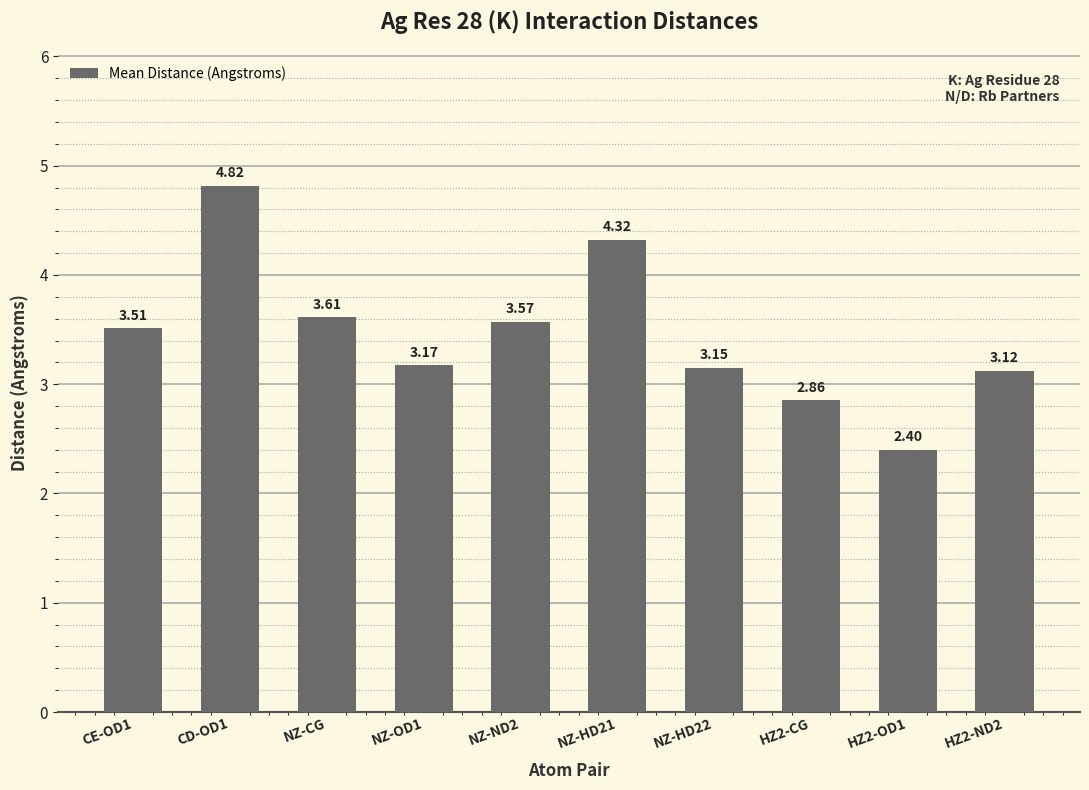

What is the difference between the values at HZ2-ND2 and HZ2-OD1?

0.7